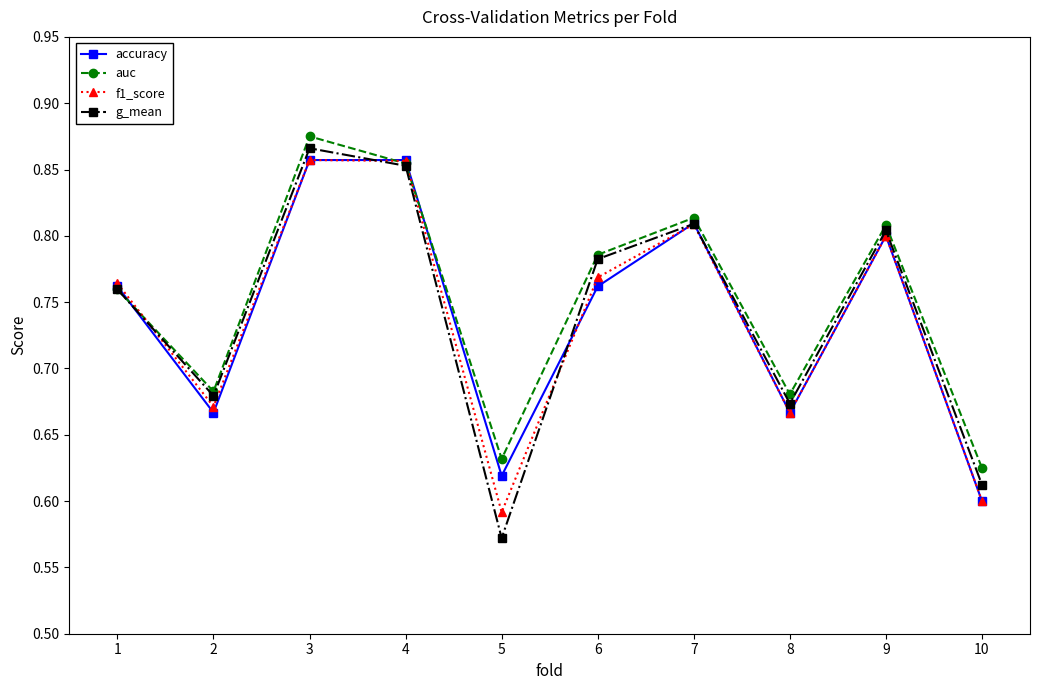

Where is the first local minimum for f1_score?

2